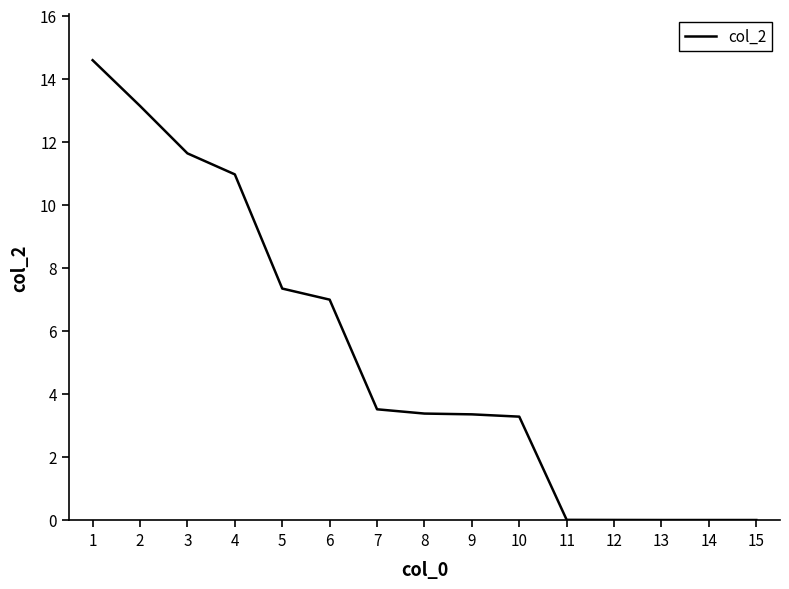

Between 4 and 9, which is larger?

4